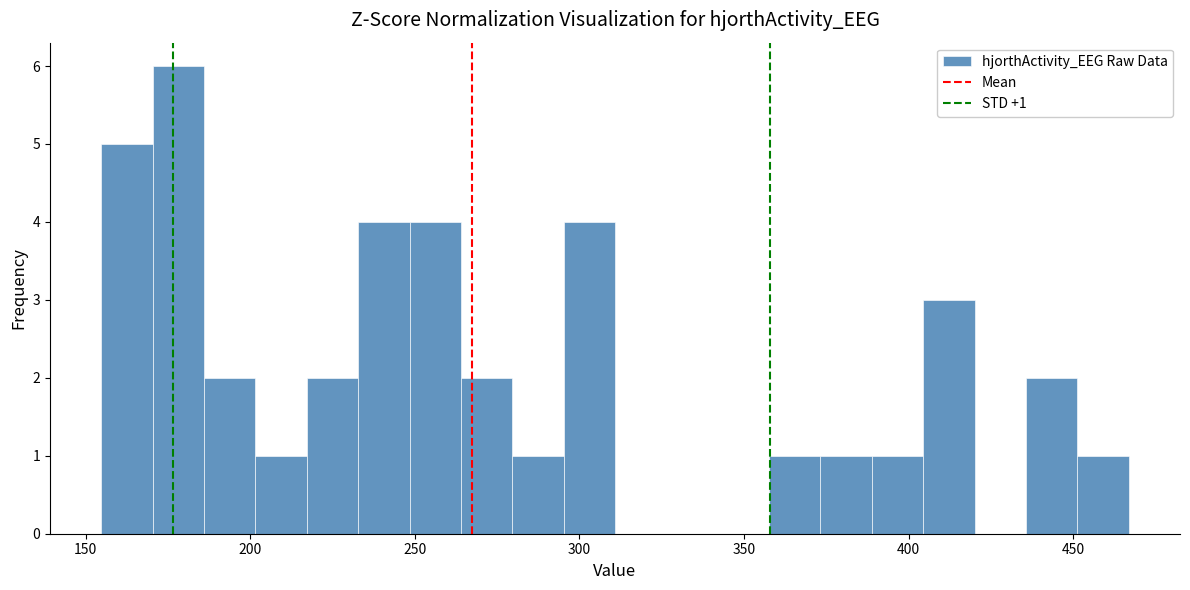

Around what value on the x-axis is the tallest bar? Give the approximate position of its centre, as read against the axis.

180